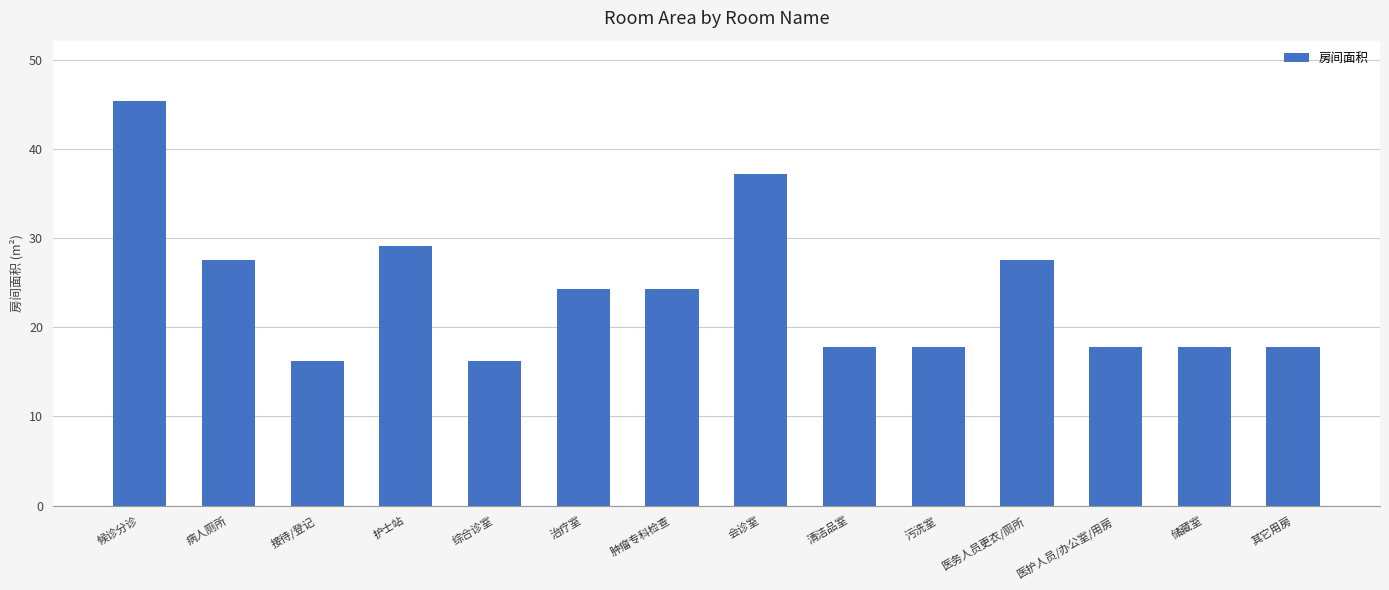

What is the smallest value displayed?

16.2